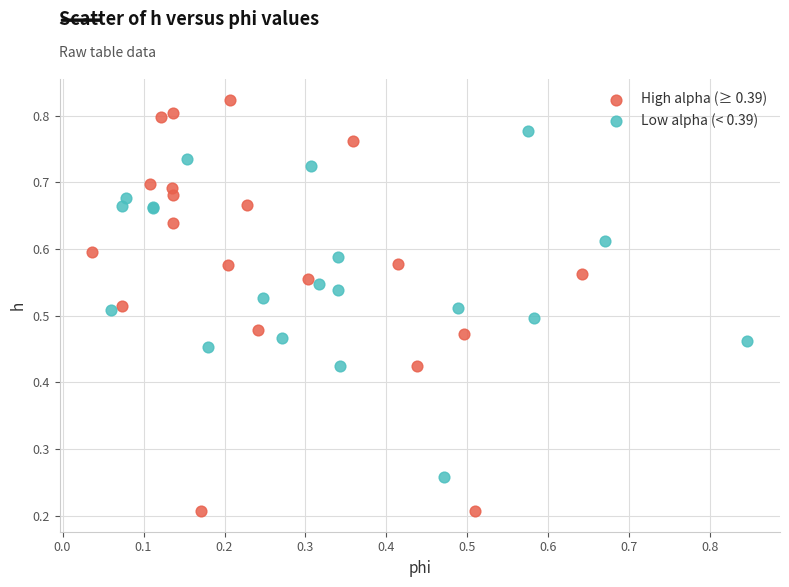

What are all the series names shown in the legend?

High alpha (≥ 0.39), Low alpha (< 0.39)